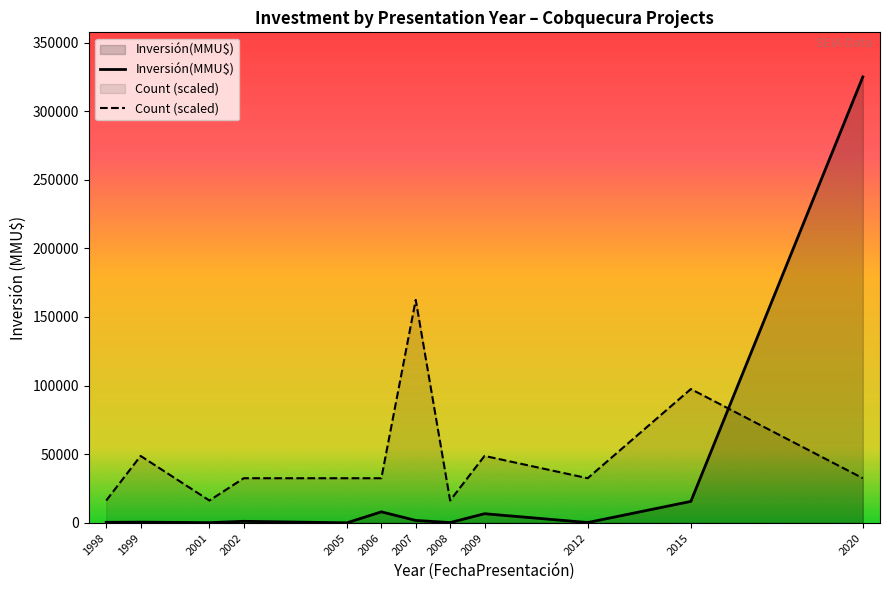

At which label does Count (scaled) reach its peak?

2007